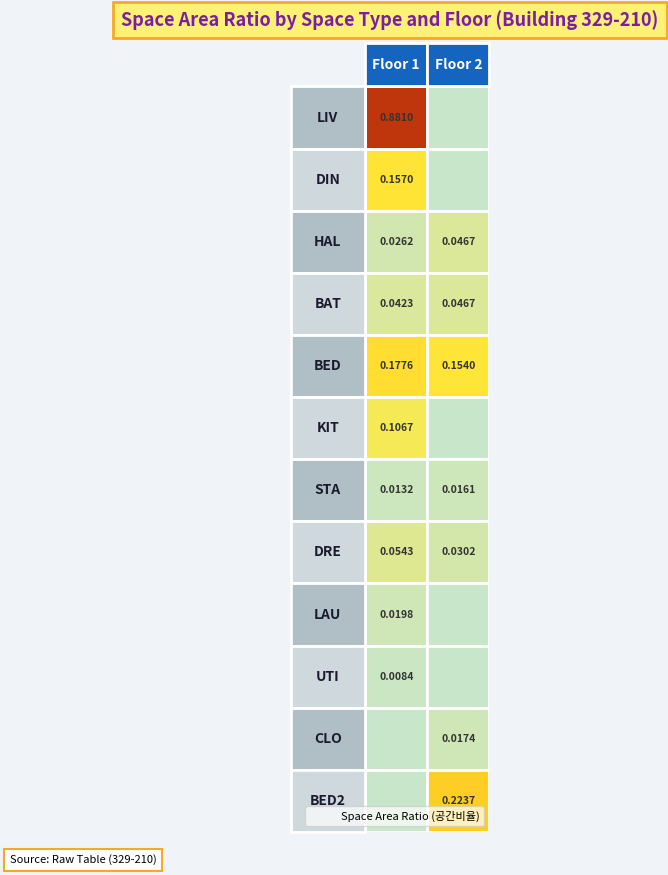

At how many categories does at least one series exceed 0?

2